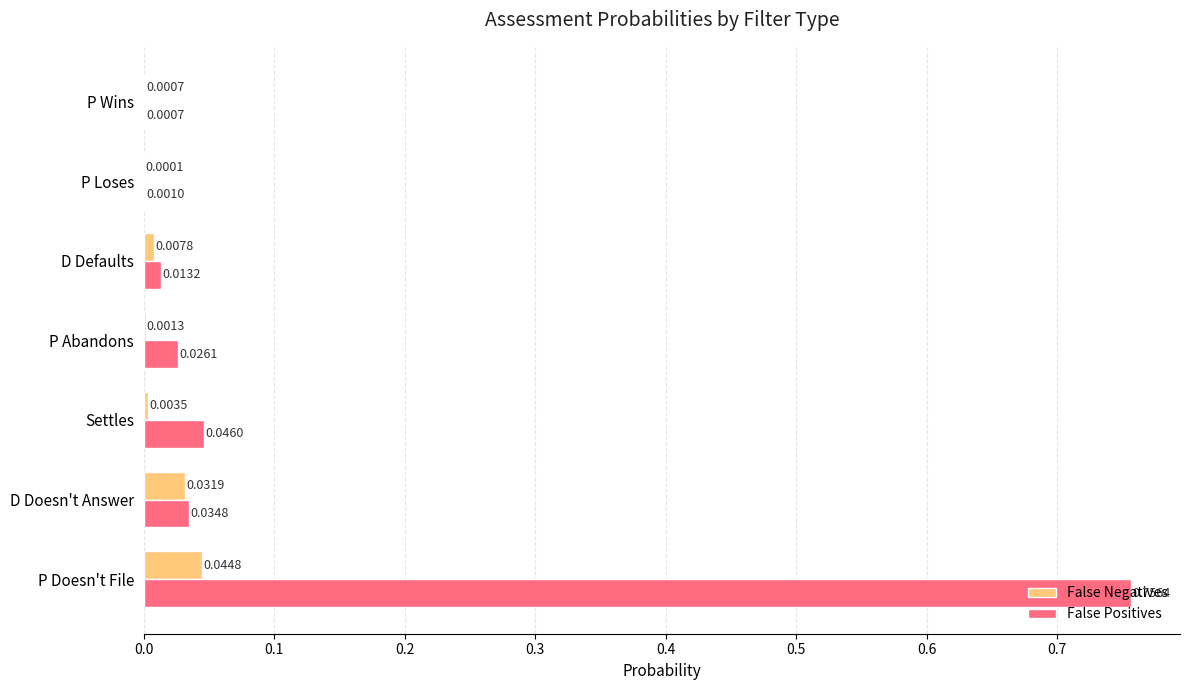

At which category is the sum across all series the highest?

P Doesn't File